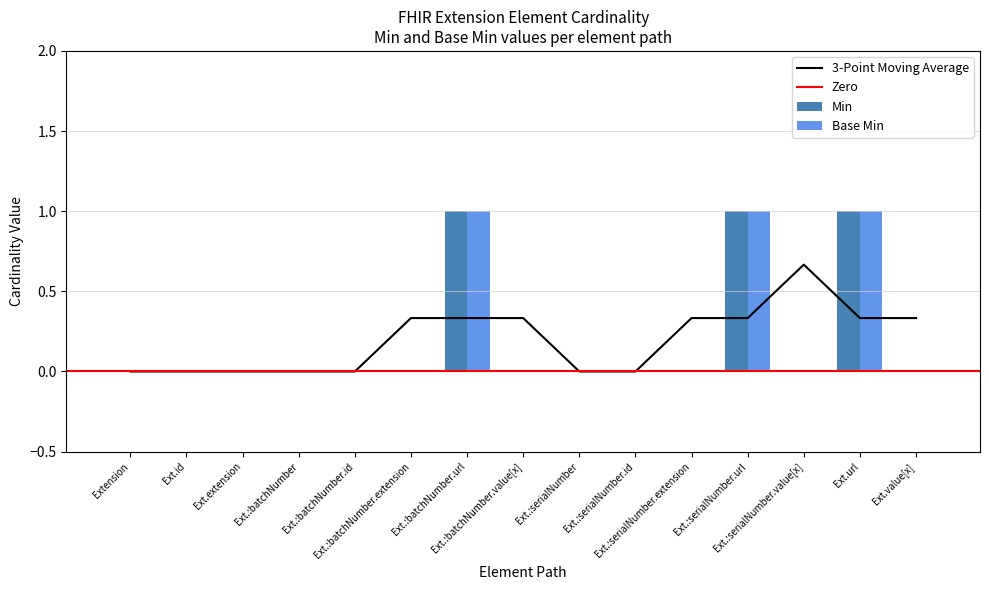

The Base Min series shows 0 at Ext.value[x]. True or false?

True